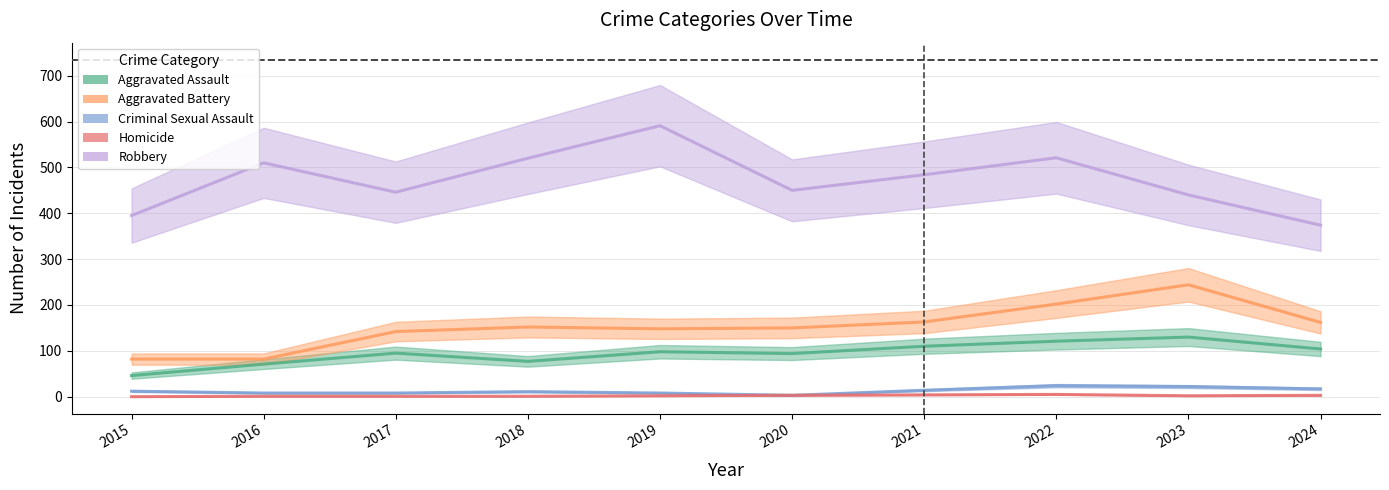

Reading left to right, transcribe all the data shown in this chart.

Aggravated Assault: 46	71	95	77	98	94	110	121	130	104
Aggravated Battery: 82	82	142	152	148	150	163	202	244	162
Criminal Sexual Assault: 12	8	8	11	8	3	14	24	22	17
Homicide: 0	1	1	1	2	3	4	5	2	3
Robbery: 395	510	446	520	591	450	484	521	440	374